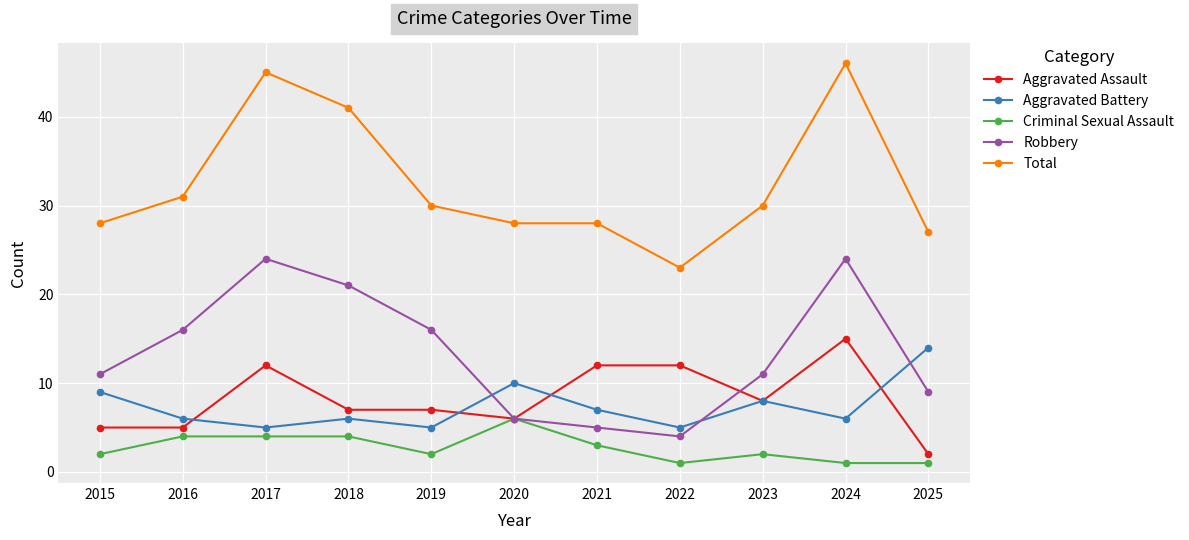

What is the value of the Total point at the 8th from the left?

23